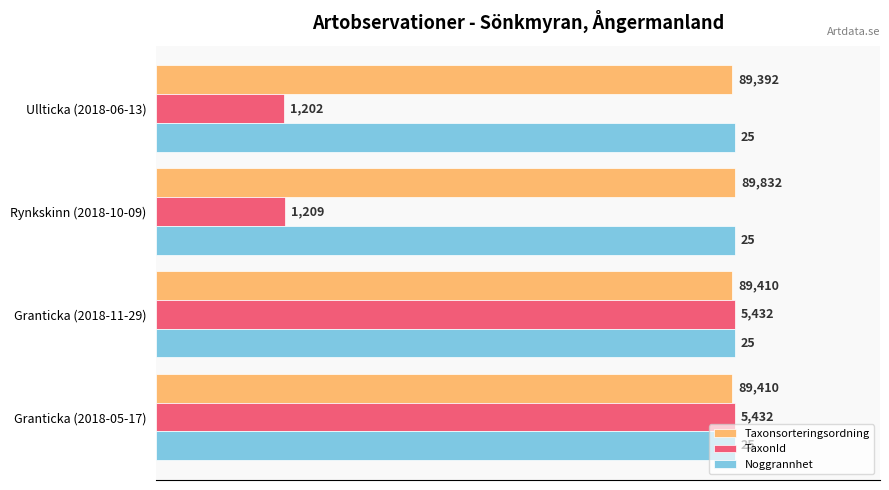

What are all the series names shown in the legend?

Taxonsorteringsordning, TaxonId, Noggrannhet